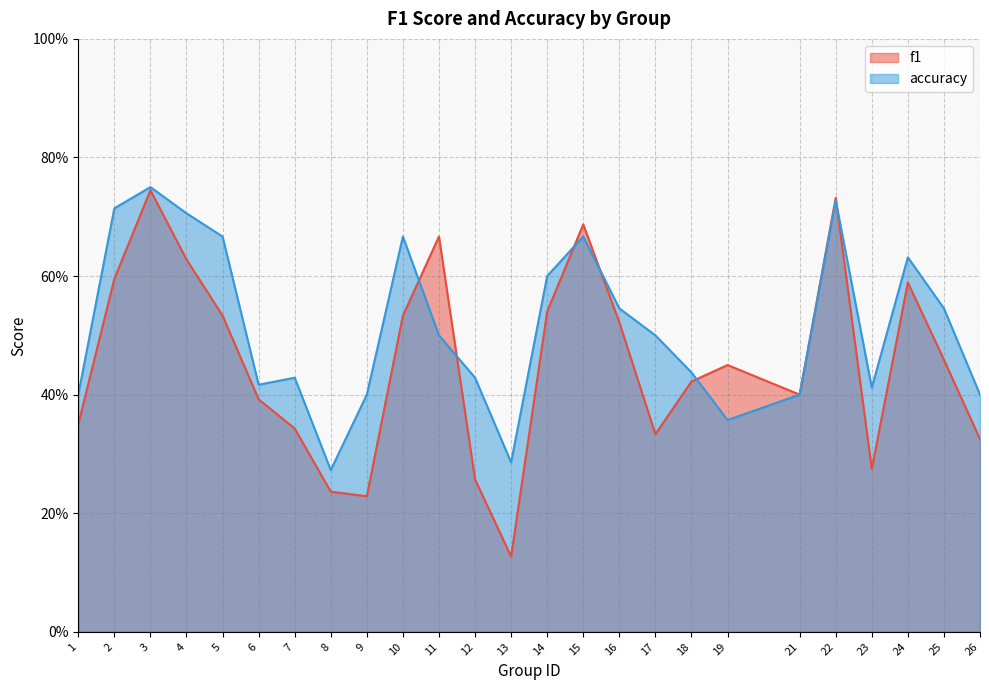

The accuracy series shows 0.4 at 25. True or false?

False